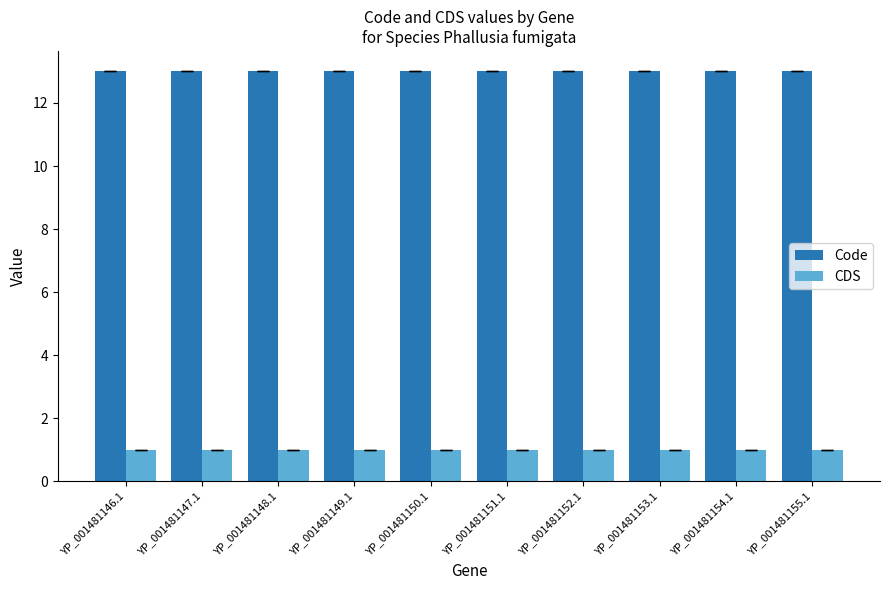

At how many categories does at least one series exceed 8?

10